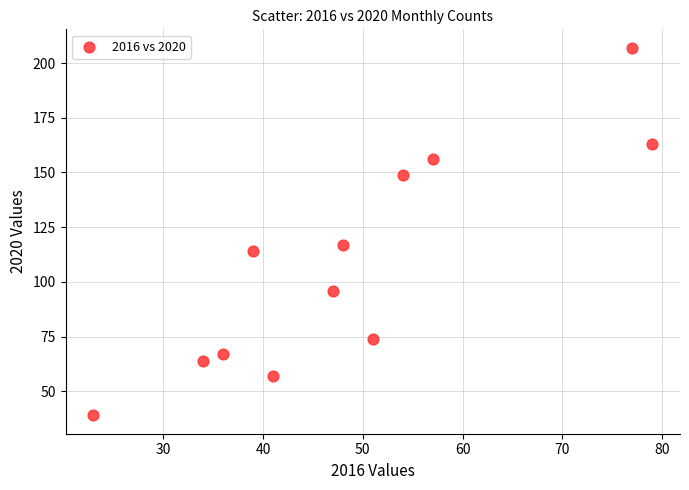

What is the range of Y values (max minus min)?

168